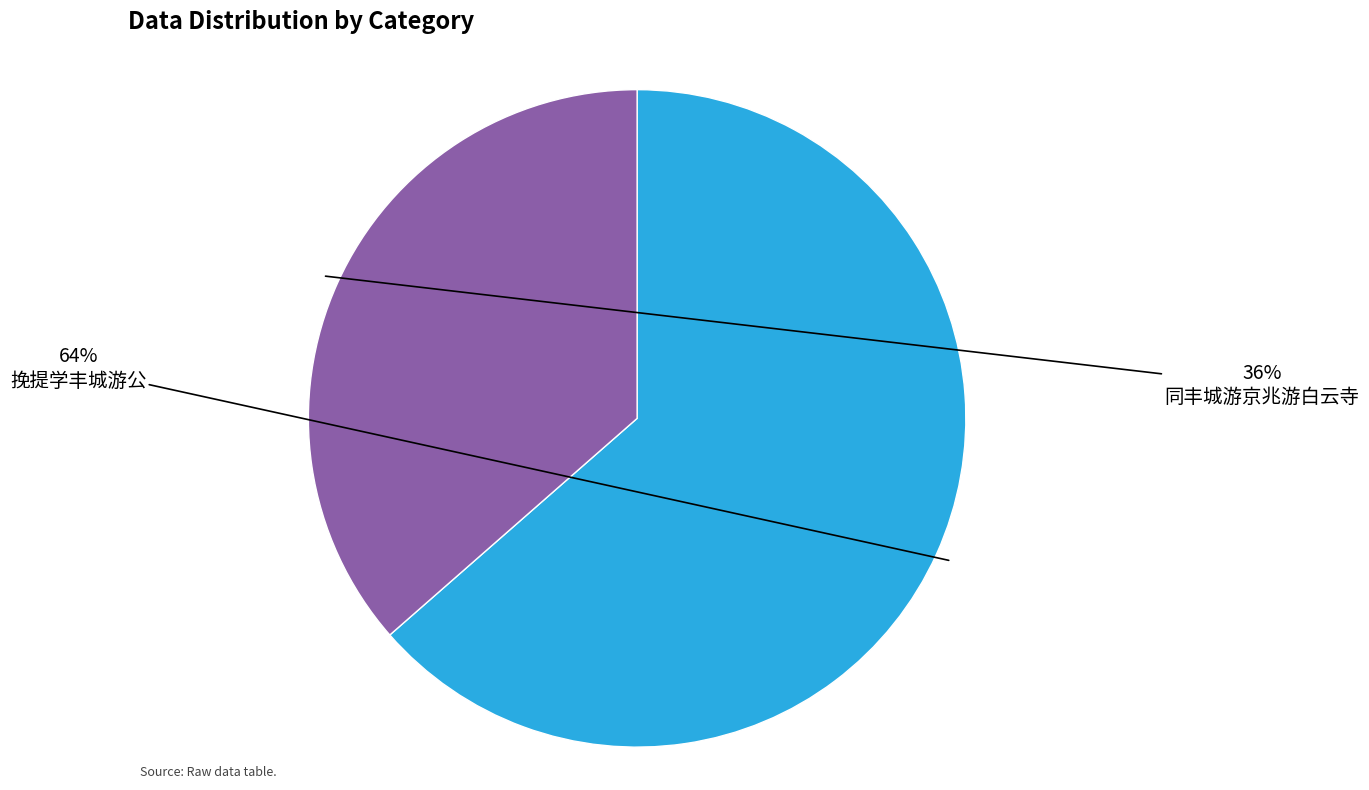

Is the sum of 同丰城游京兆游白云寺 and 挽提学丰城游公 greater than half?

Yes